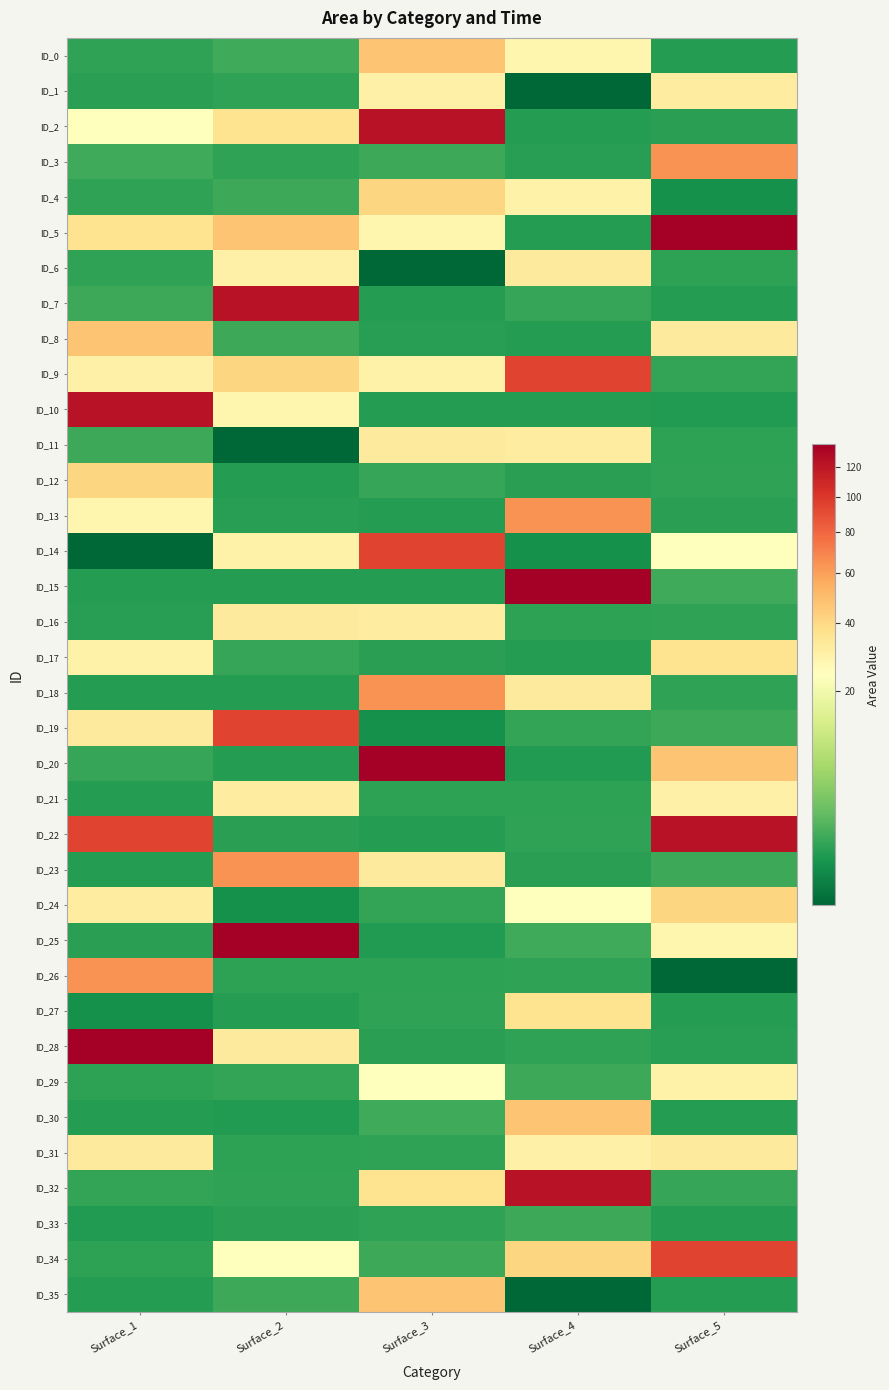

Reading left to right, extract all data points from this chart.

ID_0: Surface_1=0.8	Surface_2=1.2	Surface_3=47.0	Surface_4=27.5	Surface_5=0.6
ID_1: Surface_1=0.8	Surface_2=0.9	Surface_3=30.0	Surface_4=0.0	Surface_5=31.4
ID_2: Surface_1=23.9	Surface_2=36.2	Surface_3=122.2	Surface_4=0.6	Surface_5=0.8
ID_3: Surface_1=1.2	Surface_2=0.9	Surface_3=1.1	Surface_4=0.7	Surface_5=64.5
ID_4: Surface_1=0.9	Surface_2=1.1	Surface_3=40.9	Surface_4=29.1	Surface_5=0.3
ID_5: Surface_1=36.2	Surface_2=47.0	Surface_3=27.5	Surface_4=0.6	Surface_5=135.8
ID_6: Surface_1=0.9	Surface_2=30.0	Surface_3=0.0	Surface_4=32.8	Surface_5=0.8
ID_7: Surface_1=1.1	Surface_2=122.2	Surface_3=0.6	Surface_4=1.0	Surface_5=0.6
ID_8: Surface_1=47.0	Surface_2=1.1	Surface_3=0.7	Surface_4=0.6	Surface_5=32.4
ID_9: Surface_1=30.0	Surface_2=40.9	Surface_3=29.1	Surface_4=94.5	Surface_5=0.9
ID_10: Surface_1=122.2	Surface_2=27.5	Surface_3=0.6	Surface_4=0.6	Surface_5=0.6
ID_11: Surface_1=1.1	Surface_2=0.0	Surface_3=32.8	Surface_4=31.4	Surface_5=0.8
ID_12: Surface_1=40.9	Surface_2=0.6	Surface_3=1.0	Surface_4=0.8	Surface_5=0.8
ID_13: Surface_1=27.5	Surface_2=0.7	Surface_3=0.6	Surface_4=64.5	Surface_5=0.8
ID_14: Surface_1=0.0	Surface_2=29.1	Surface_3=94.5	Surface_4=0.3	Surface_5=23.9
ID_15: Surface_1=0.6	Surface_2=0.6	Surface_3=0.6	Surface_4=135.8	Surface_5=1.2
ID_16: Surface_1=0.7	Surface_2=32.8	Surface_3=31.4	Surface_4=0.8	Surface_5=0.9
ID_17: Surface_1=29.1	Surface_2=1.0	Surface_3=0.8	Surface_4=0.6	Surface_5=36.2
ID_18: Surface_1=0.6	Surface_2=0.6	Surface_3=64.5	Surface_4=32.4	Surface_5=0.9
ID_19: Surface_1=32.8	Surface_2=94.5	Surface_3=0.3	Surface_4=0.9	Surface_5=1.1
ID_20: Surface_1=1.0	Surface_2=0.6	Surface_3=135.8	Surface_4=0.6	Surface_5=47.0
ID_21: Surface_1=0.6	Surface_2=31.4	Surface_3=0.8	Surface_4=0.8	Surface_5=30.0
ID_22: Surface_1=94.5	Surface_2=0.8	Surface_3=0.6	Surface_4=0.8	Surface_5=122.2
ID_23: Surface_1=0.6	Surface_2=64.5	Surface_3=32.4	Surface_4=0.8	Surface_5=1.1
ID_24: Surface_1=31.4	Surface_2=0.3	Surface_3=0.9	Surface_4=23.9	Surface_5=40.9
ID_25: Surface_1=0.8	Surface_2=135.8	Surface_3=0.6	Surface_4=1.2	Surface_5=27.5
ID_26: Surface_1=64.5	Surface_2=0.8	Surface_3=0.8	Surface_4=0.9	Surface_5=0.0
ID_27: Surface_1=0.3	Surface_2=0.6	Surface_3=0.8	Surface_4=36.2	Surface_5=0.6
ID_28: Surface_1=135.8	Surface_2=32.4	Surface_3=0.8	Surface_4=0.9	Surface_5=0.7
ID_29: Surface_1=0.8	Surface_2=0.9	Surface_3=23.9	Surface_4=1.1	Surface_5=29.1
ID_30: Surface_1=0.6	Surface_2=0.6	Surface_3=1.2	Surface_4=47.0	Surface_5=0.6
ID_31: Surface_1=32.4	Surface_2=0.8	Surface_3=0.9	Surface_4=30.0	Surface_5=32.8
ID_32: Surface_1=0.9	Surface_2=0.8	Surface_3=36.2	Surface_4=122.2	Surface_5=1.0
ID_33: Surface_1=0.6	Surface_2=0.8	Surface_3=0.9	Surface_4=1.1	Surface_5=0.6
ID_34: Surface_1=0.8	Surface_2=23.9	Surface_3=1.1	Surface_4=40.9	Surface_5=94.5
ID_35: Surface_1=0.6	Surface_2=1.1	Surface_3=47.0	Surface_4=0.0	Surface_5=0.6